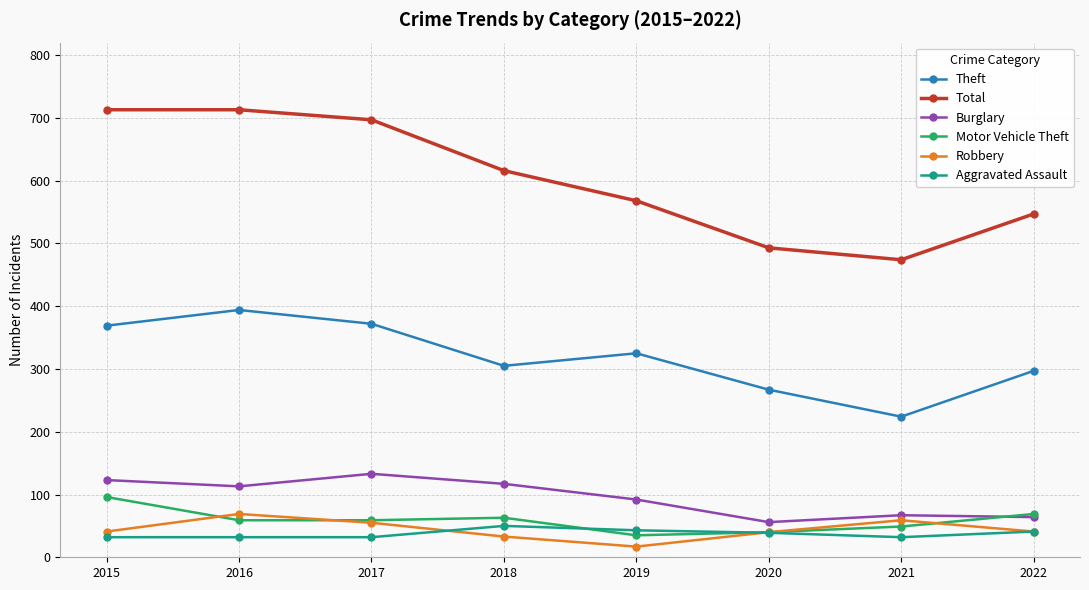

At how many categories does at least one series exceed 234?

8